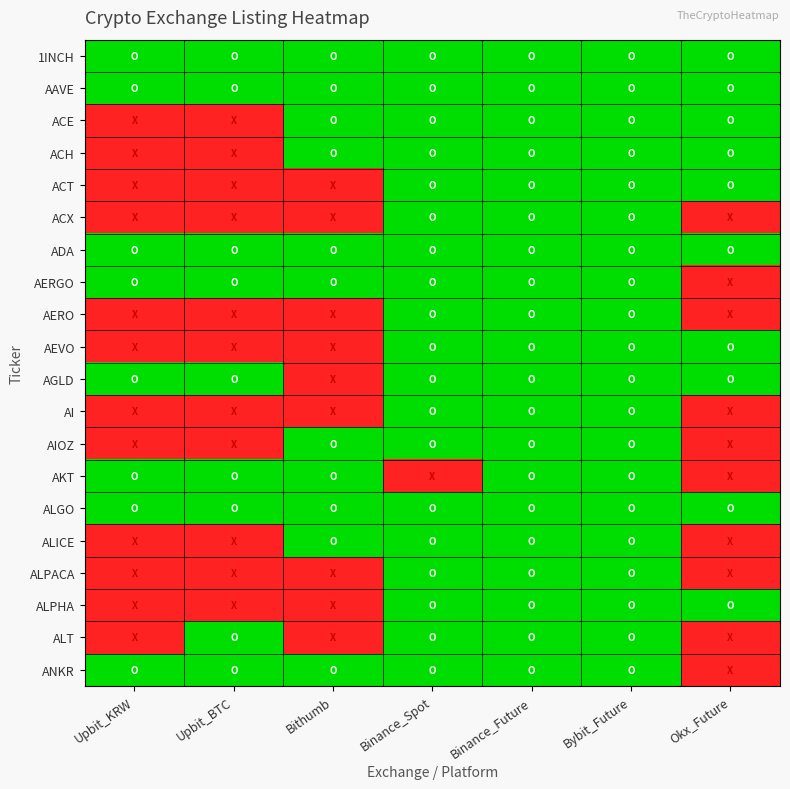

Count the number of data series in this chart.

20